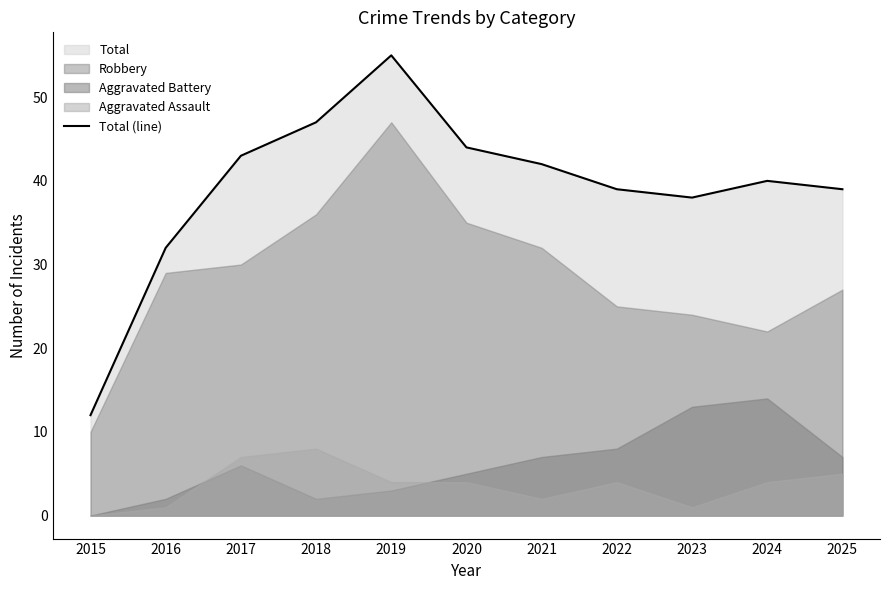

How many points are lower than both their immediate neighbors (excluding endpoints)?

1